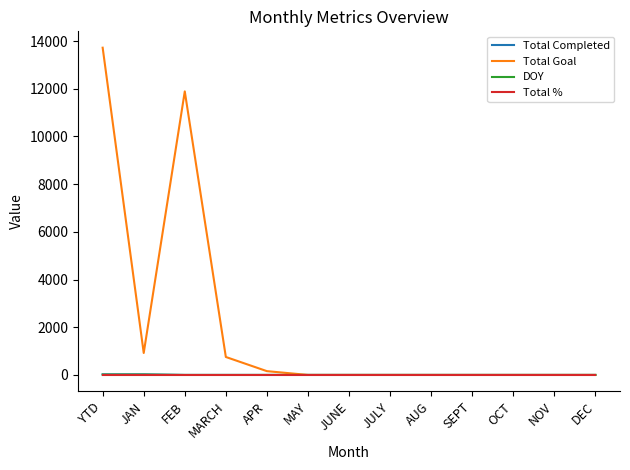

Which series has the widest spread of values?

Total Goal